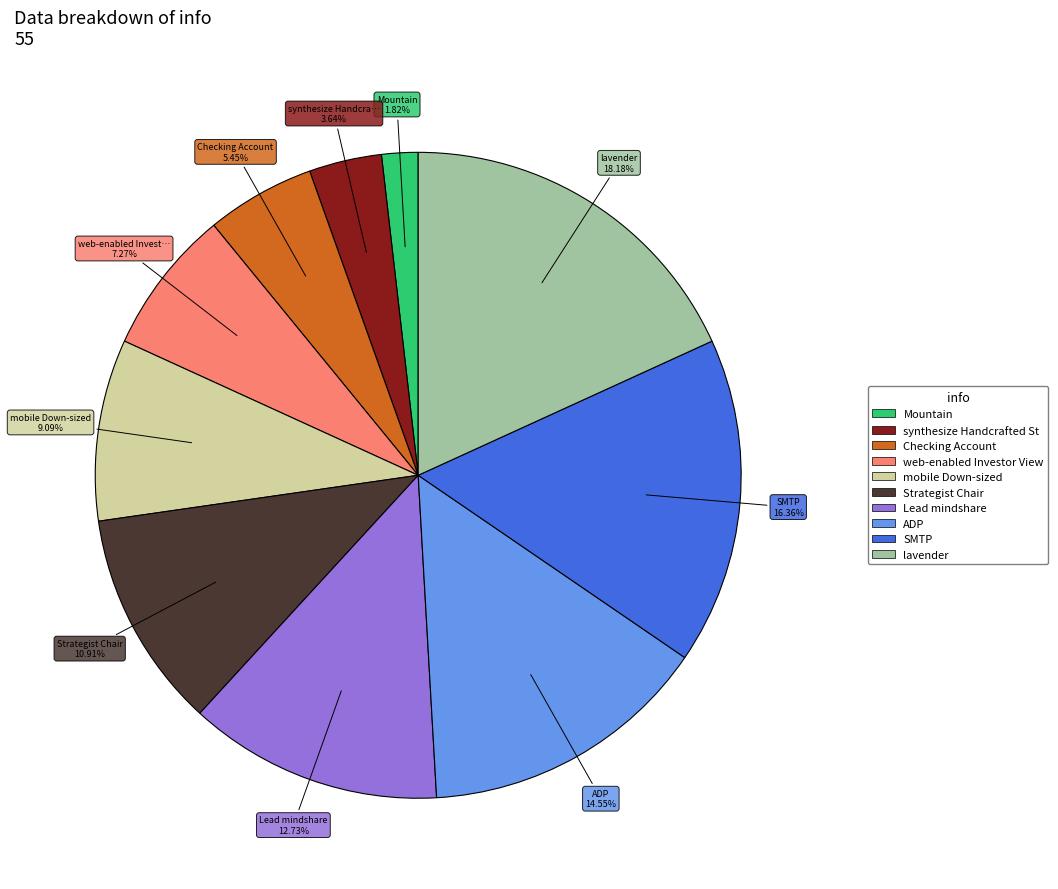

Is there any slice that represents more than half of the pie?

No